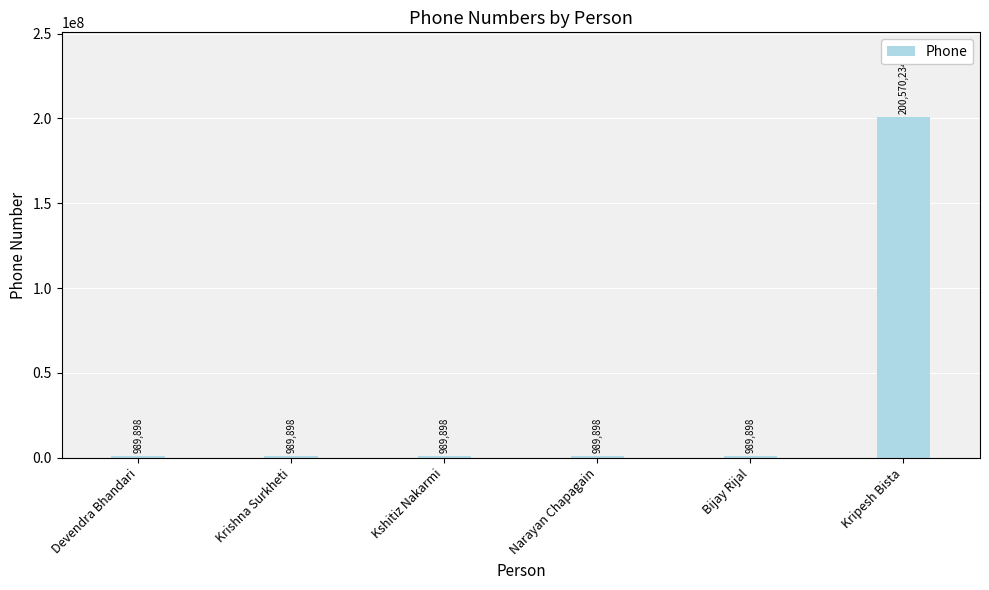

What is the difference between the maximum and second lowest values?

199580336